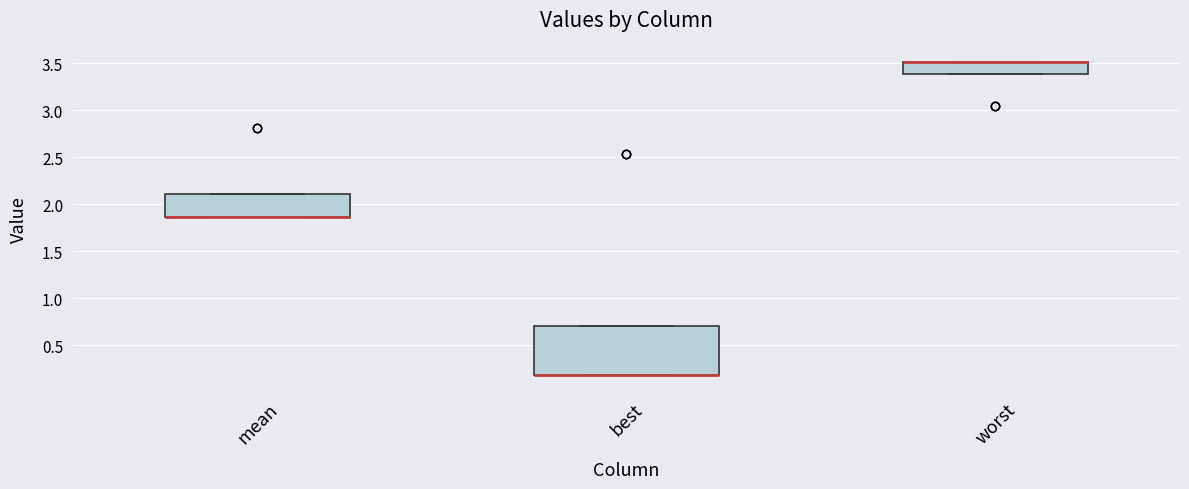

Reading left to right, read every box against the y-axis: the position of its median line, the range the box covers, and the ends of its whiskers. The values are not printed on the chart, so give them approximately, as read against the axis.

mean: median 1.85 (drawn on the box's lower edge), box 1.85 to 2.10, whiskers 1.85 to 2.10
best: median 0.20 (drawn on the box's lower edge), box 0.20 to 0.70, whiskers 0.20 to 0.70
worst: median 3.50 (drawn on the box's upper edge), box 3.40 to 3.50, whiskers 3.40 to 3.50